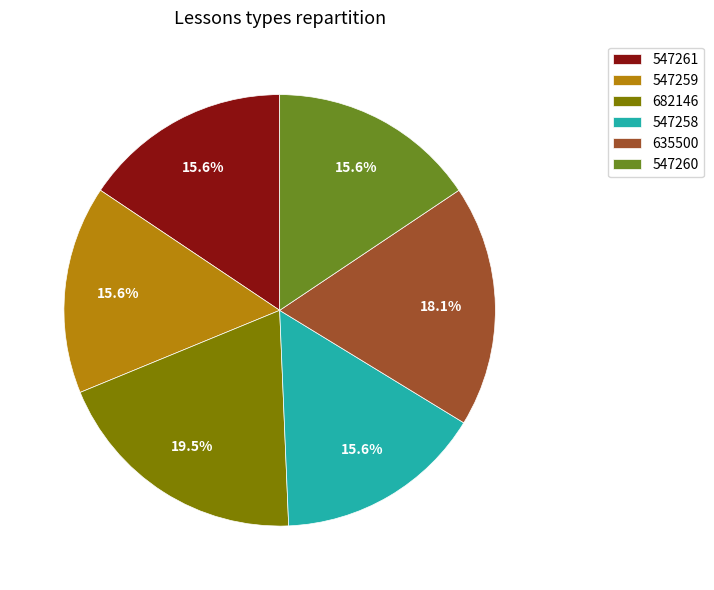

Is the sum of 635500 and 682146 greater than half?

No